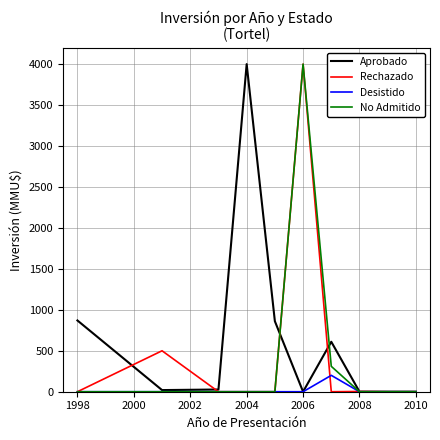

What is the highest value of the Aprobado series?

4000.0